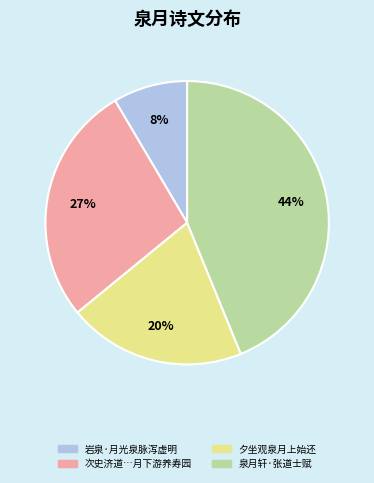

Is there a majority slice in this chart?

No